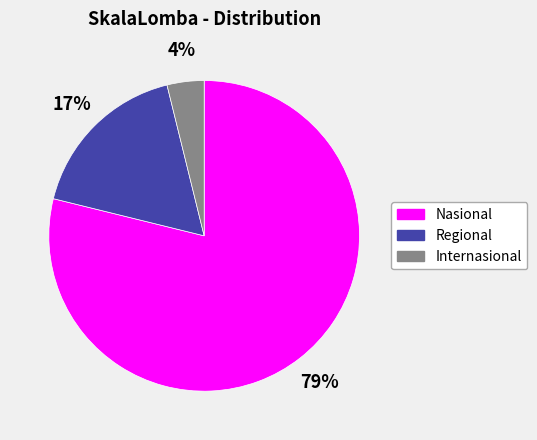

To the nearest percent, what is the average slice percentage?

33%